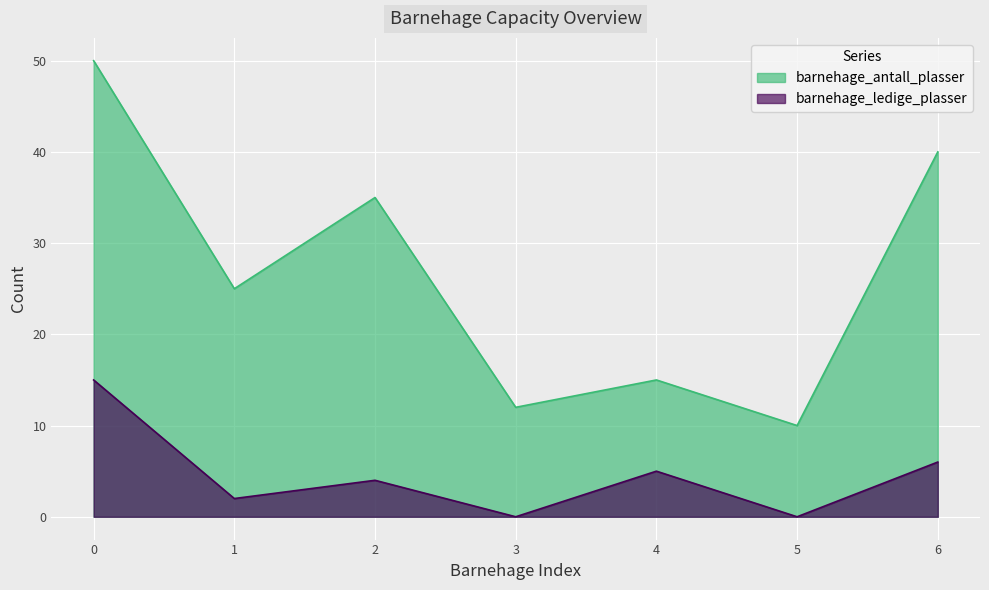

Where is the first local maximum for barnehage_antall_plasser?

2